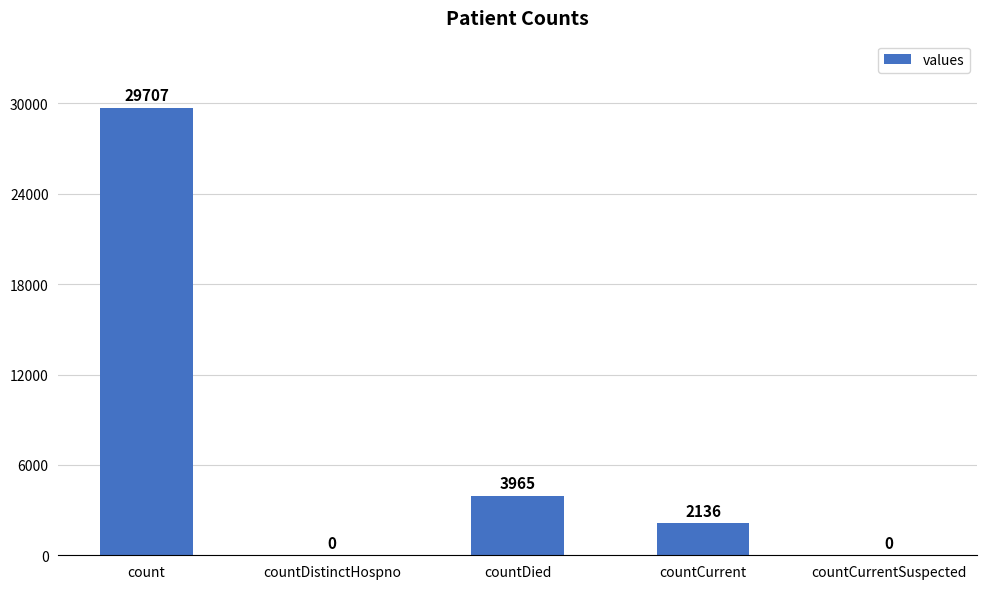

Reading right to left, extract all data points from this chart.

countCurrentSuspected=0	countCurrent=2136	countDied=3965	countDistinctHospno=0	count=29707